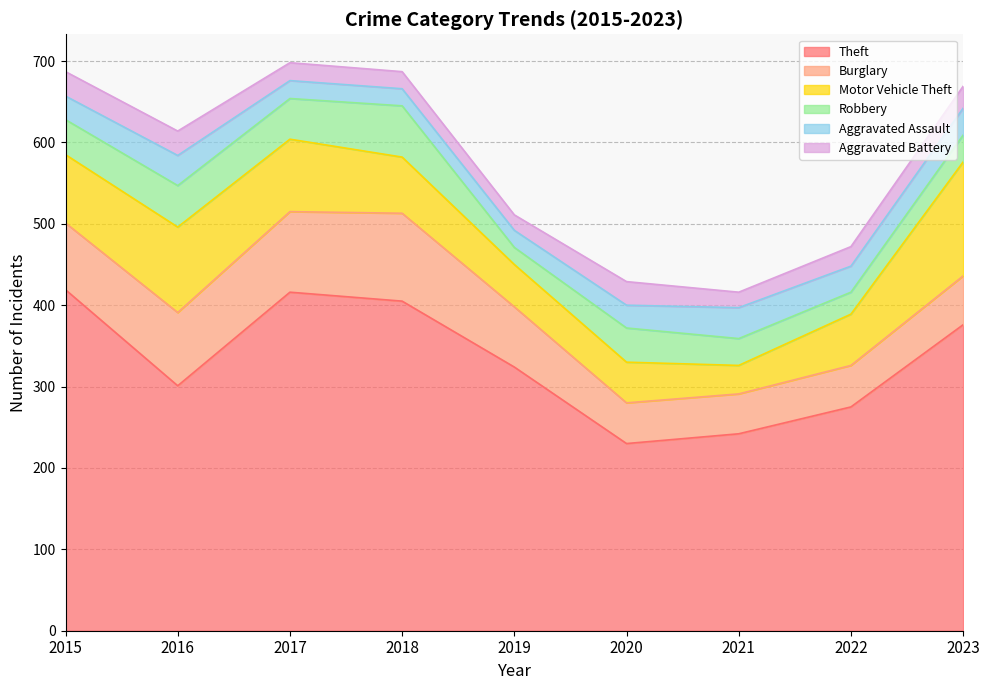

Where is Motor Vehicle Theft nearest to the value 87?

2017